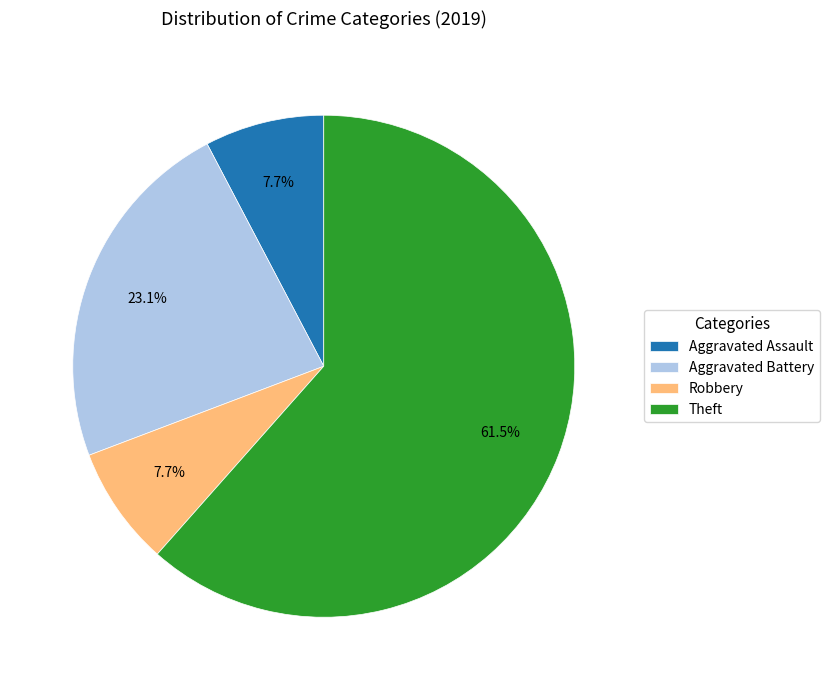

Combined, do Theft and Aggravated Assault account for over 50%?

Yes